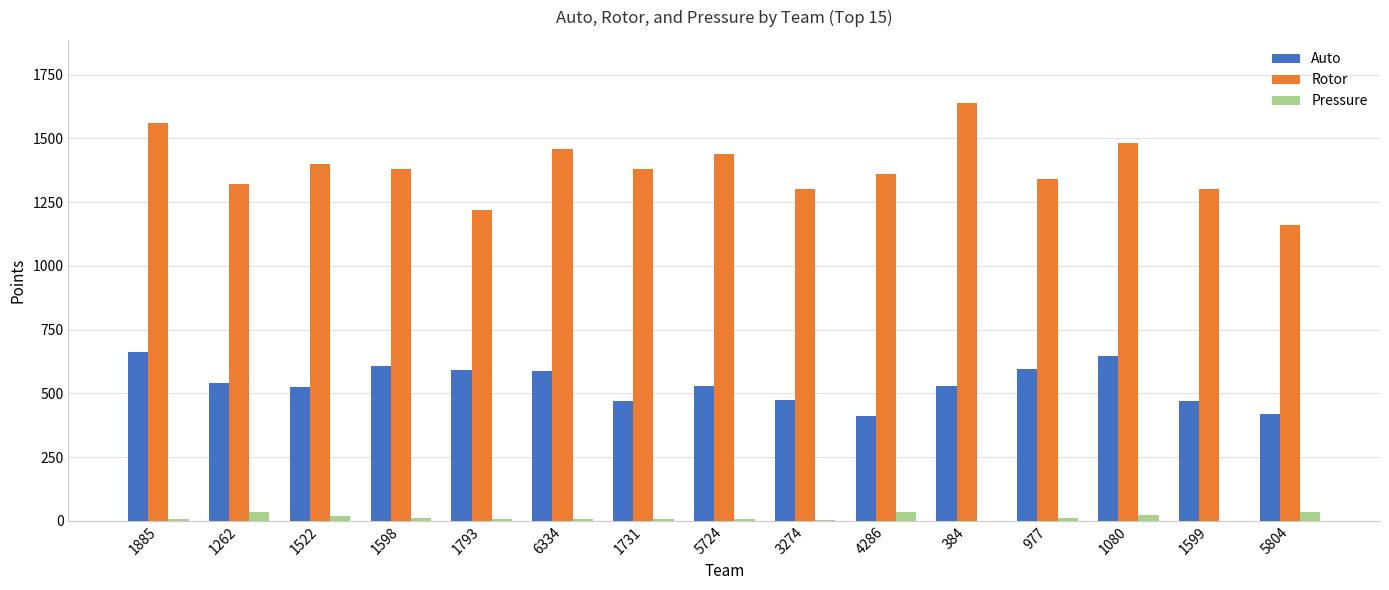

The value of Rotor at 6334 is 1460. True or false?

True